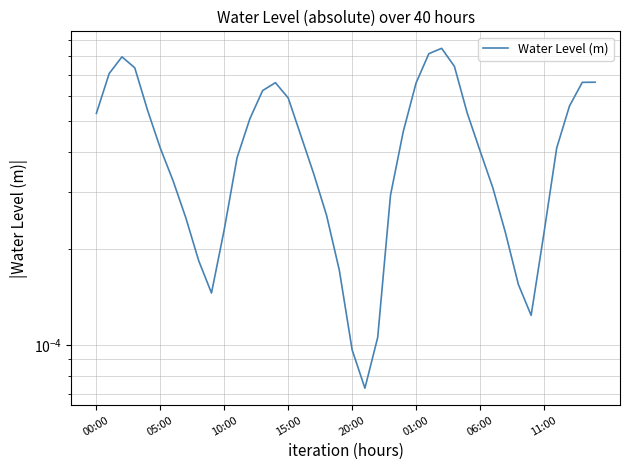

True or false: the data shows 0.0 at 38.

True